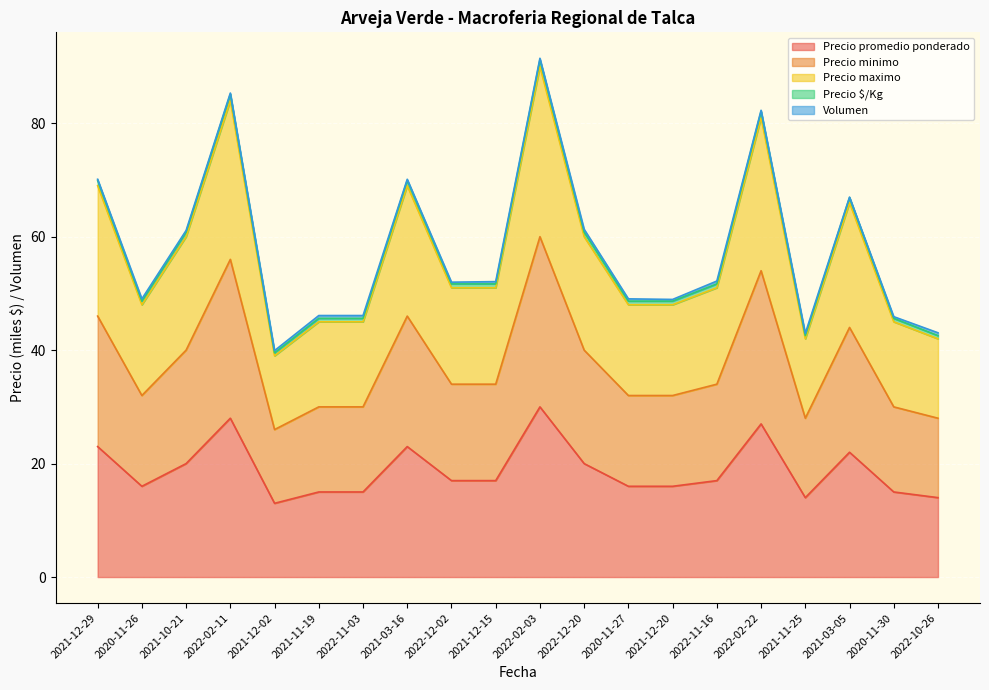

How many values in the Precio promedio ponderado series are below 17?

9